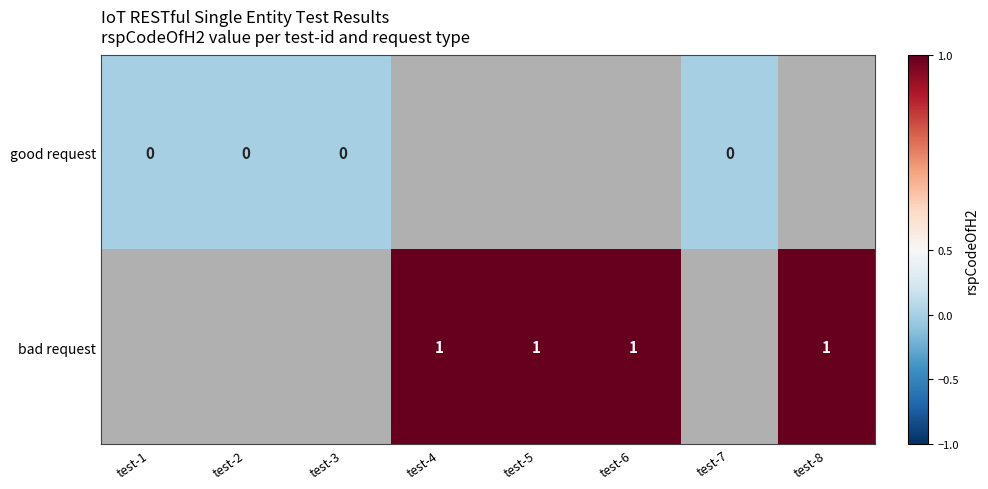

The value of bad request at test-6 is 1. True or false?

True